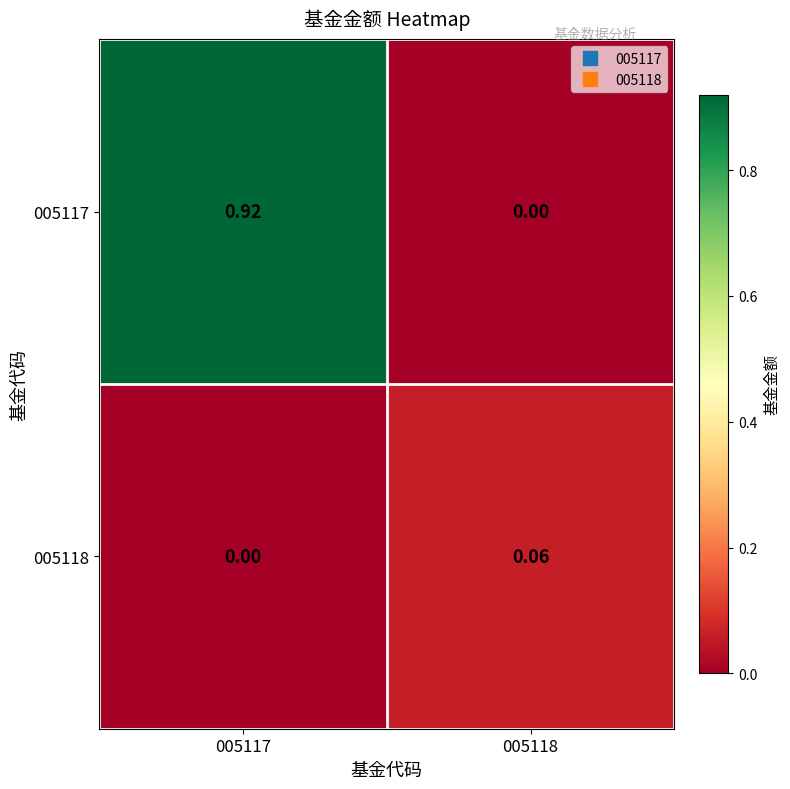

Is the value of 005117 at 005118 greater than the value of 005118 at 005118?

No